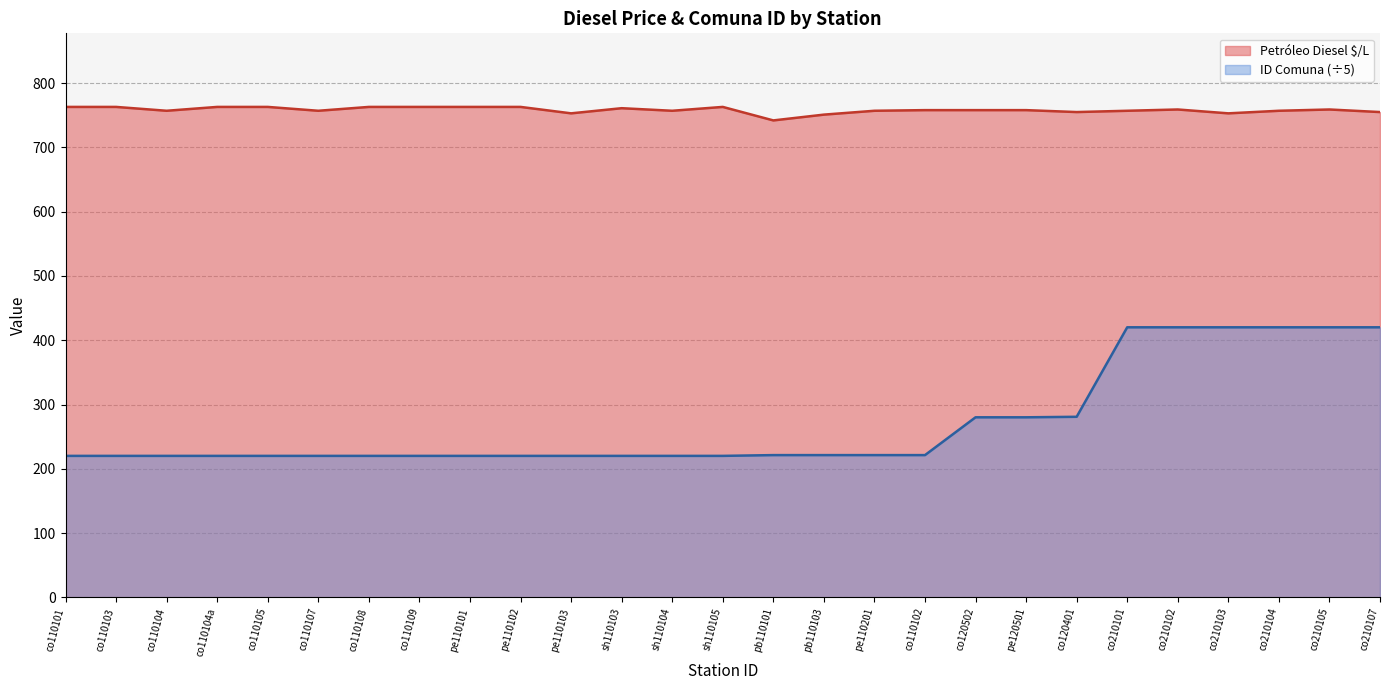

At which label is ID Comuna closest to 320?

co120401